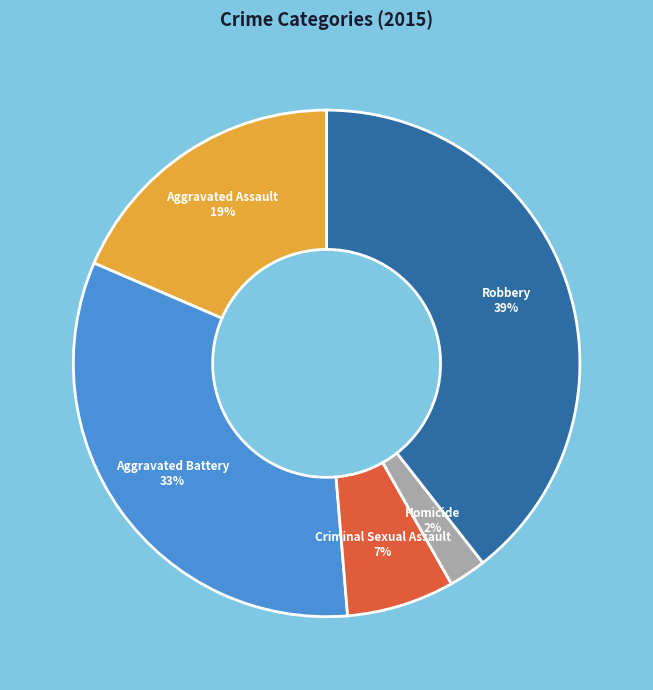

What percentage is the Criminal Sexual Assault slice, to the nearest percent?

7%